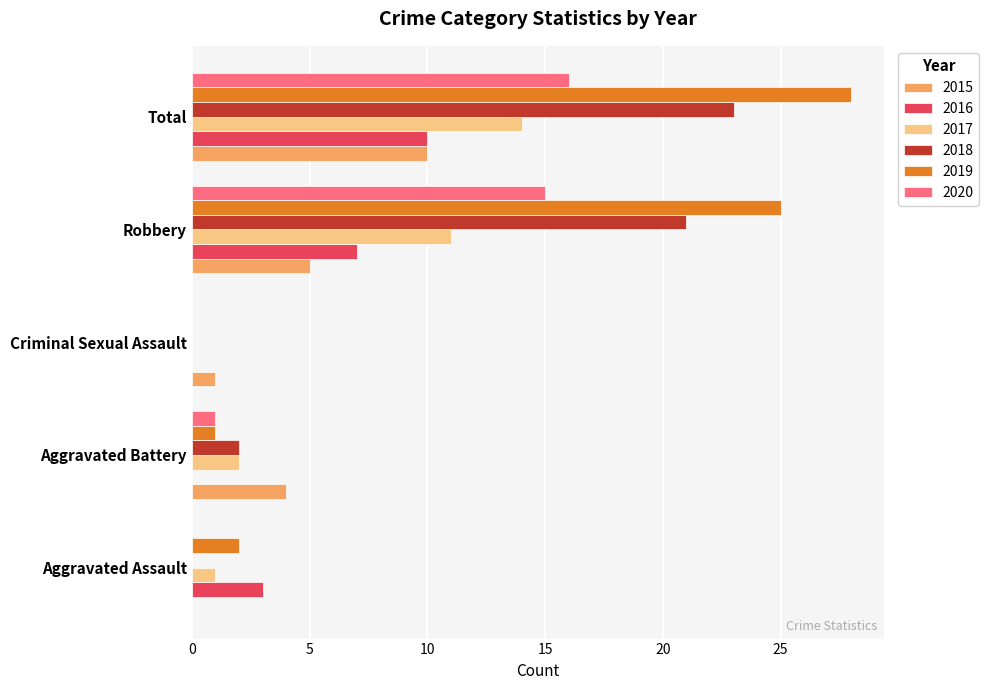

Is the value of 2018 at Aggravated Battery greater than the value of 2016 at Robbery?

No